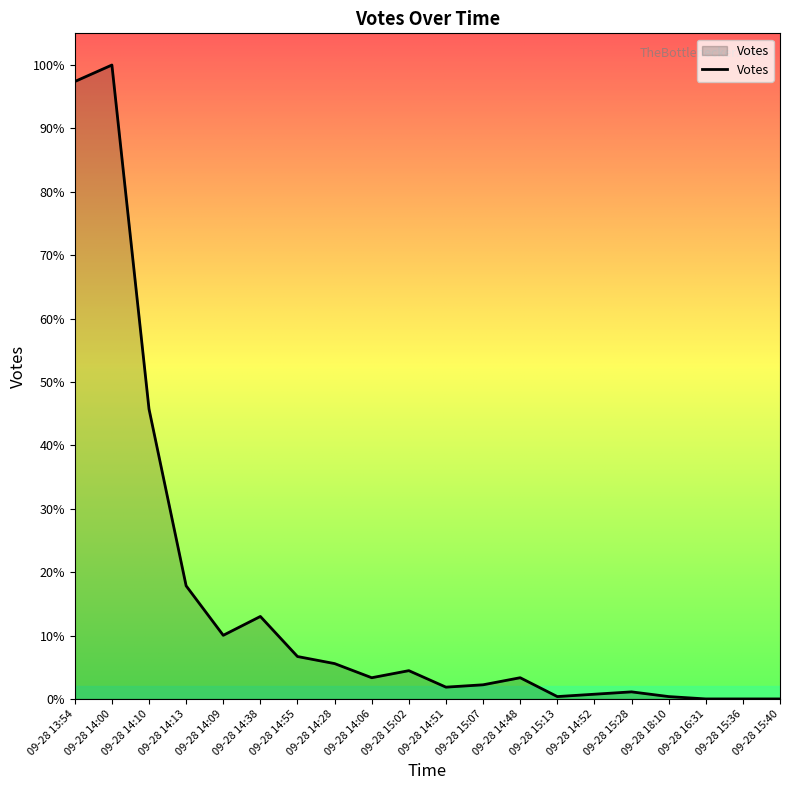

Reading right to left, transcribe all the data shown in this chart.

09-28 15:40=0	09-28 15:36=0	09-28 16:31=0	09-28 18:10=1	09-28 15:28=3	09-28 14:52=2	09-28 15:13=1	09-28 14:48=9	09-28 15:07=6	09-28 14:51=5	09-28 15:02=12	09-28 14:06=9	09-28 14:28=15	09-28 14:55=18	09-28 14:38=35	09-28 14:09=27	09-28 14:13=48	09-28 14:10=123	09-28 14:00=269	09-28 13:54=262